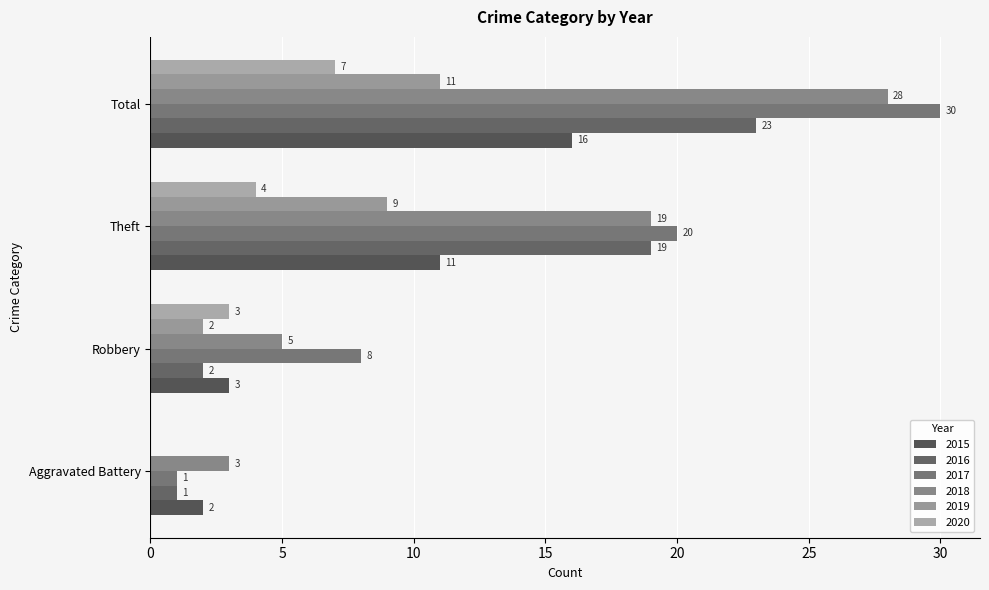

Where does the 2017 series first go above 20?

Total